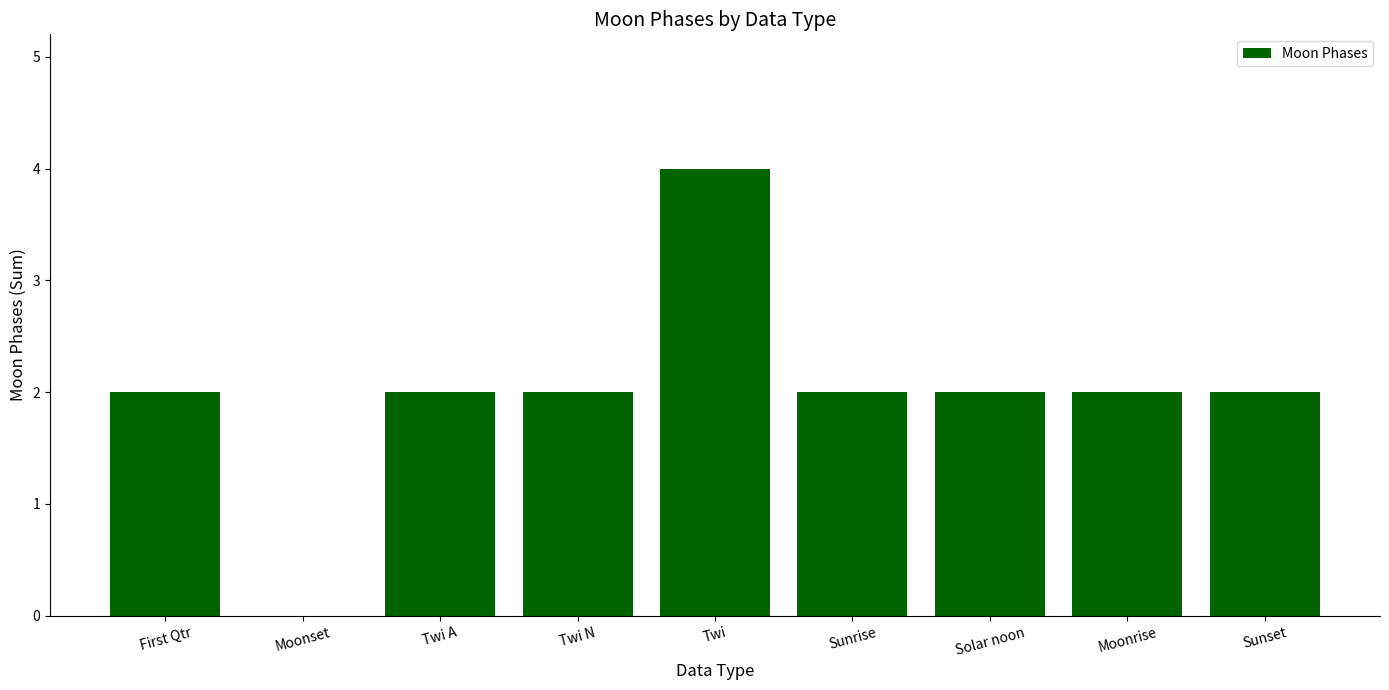

What is the change in value from First Qtr to Twi?

+2